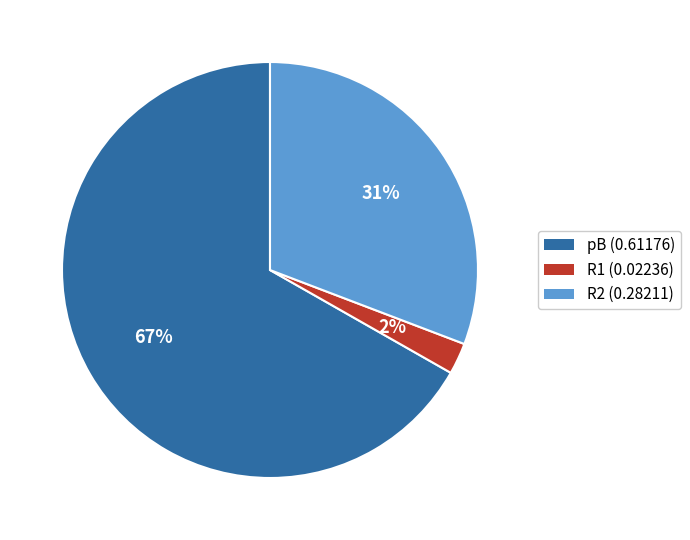

To the nearest percent, what percentage of the pie is pB?

67%